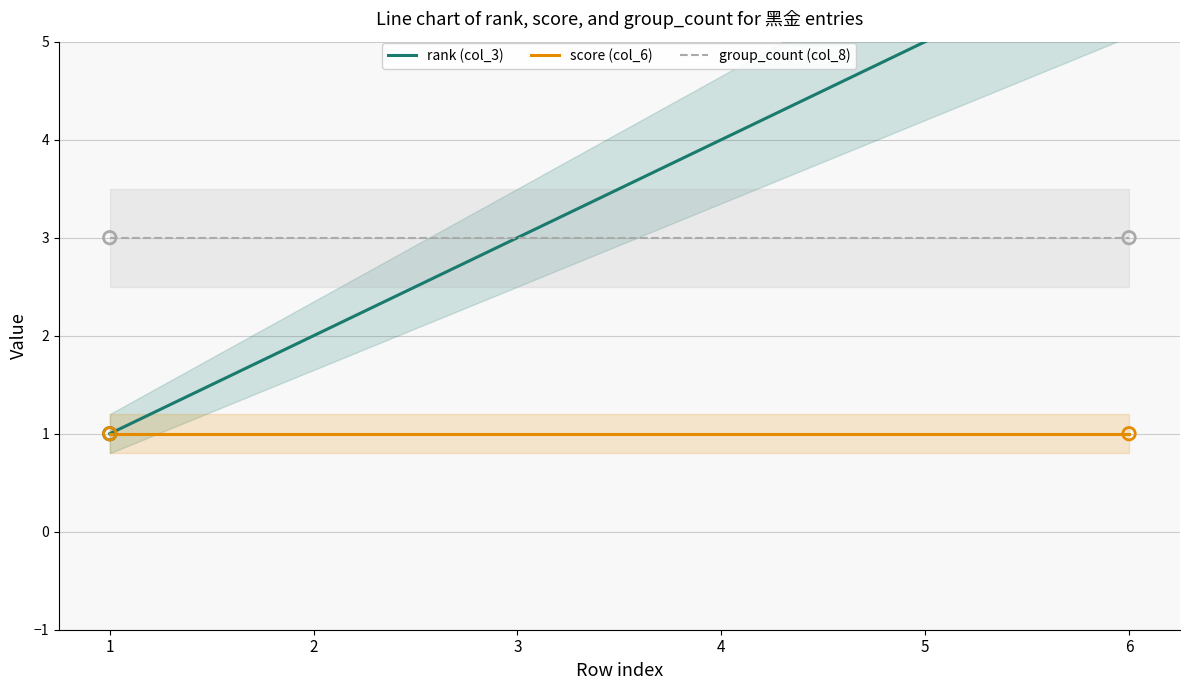

What are all the series names shown in the legend?

rank (col_3), score (col_6), group_count (col_8)